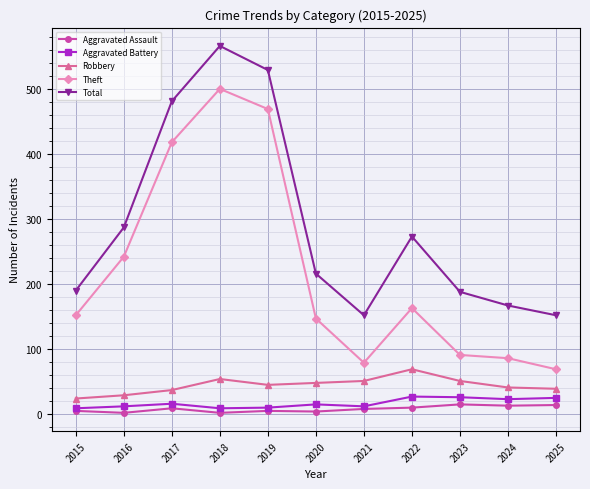

True or false: Aggravated Battery has a value of 9 at 2015.

True